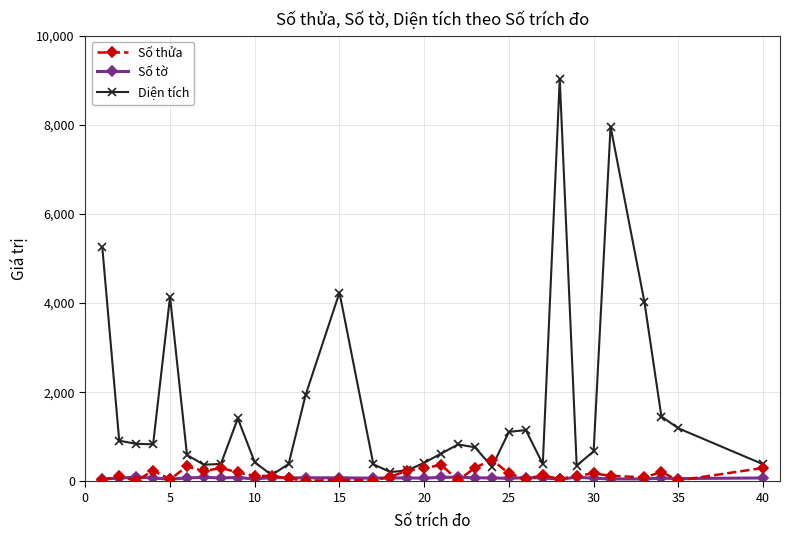

Which series has the largest total across all categories?

Diện tích